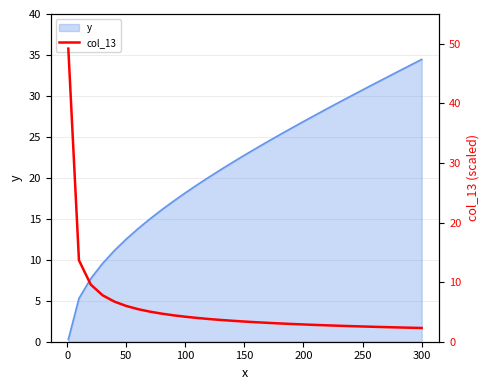

What is the greatest value displayed?

49.2